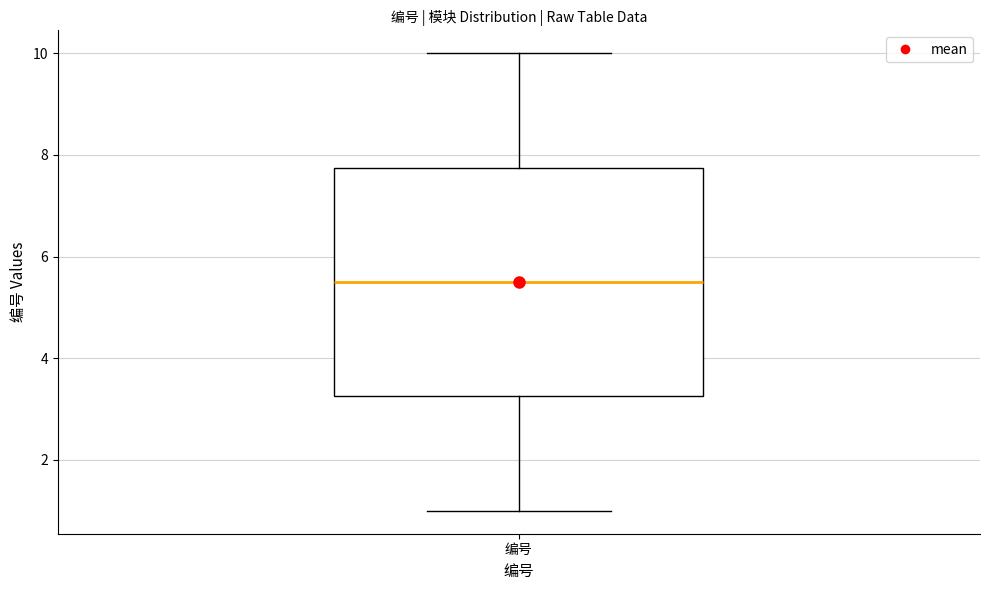

Read this box plot against the y-axis: the position of the median line, the range covered by the box, and the ends of both whiskers. The values are not printed on the chart, so give them approximately, as read against the axis.

median 5.6, box 3.2 to 7.8, whiskers 1.0 to 10.0